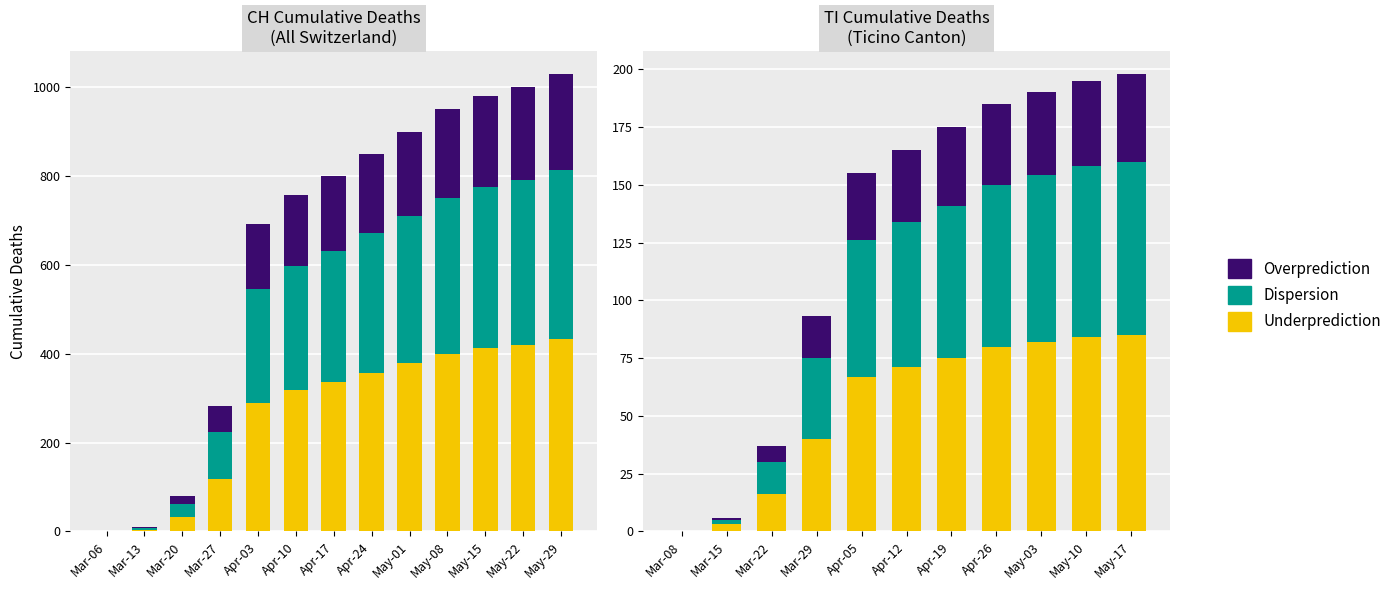

What is the value of the Underprediction bar at the 10th from the left?

84